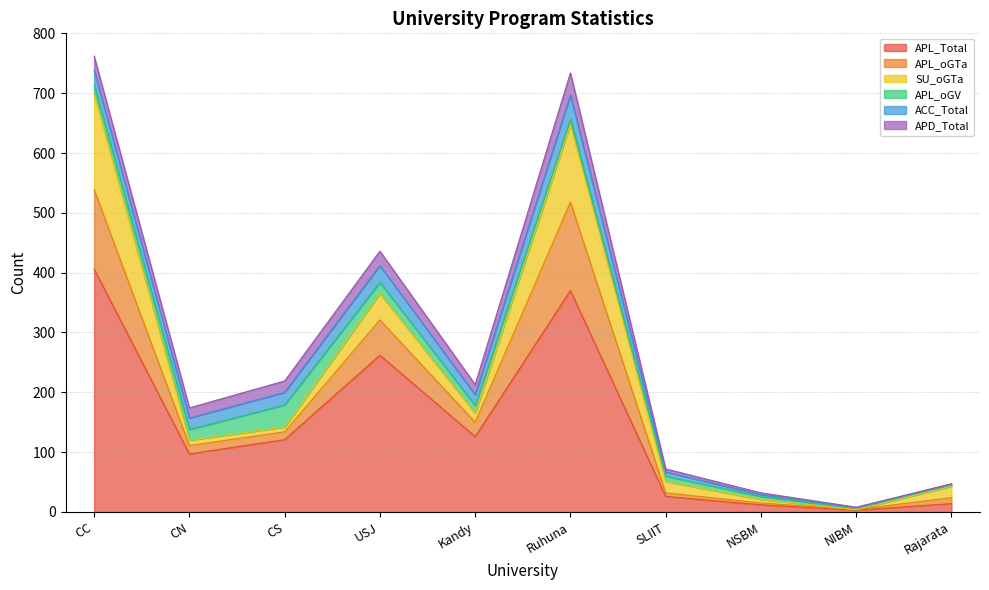

After their last crossing, which series has the higher values: APL_oGTa or SU_oGTa?

SU_oGTa